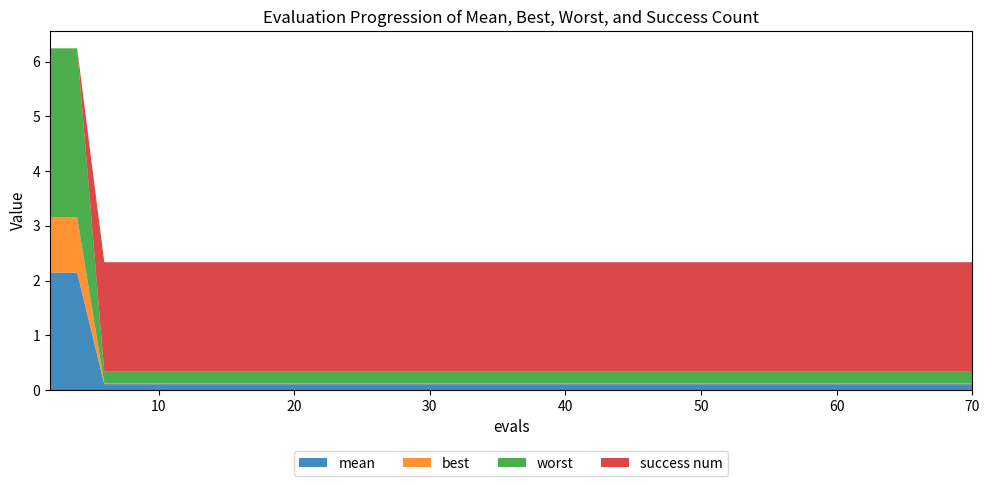

Reading right to left, extract all data points from this chart.

mean: 70=0.1	69=0.1	67=0.1	65=0.1	63=0.1	62=0.1	60=0.1	59=0.1	58=0.1	57=0.1	55=0.1	53=0.1	51=0.1	50=0.1	48=0.1	46=0.1	45=0.1	44=0.1	42=0.1	41=0.1	39=0.1	37=0.1	35=0.1	33=0.1	31=0.1	29=0.1	27=0.1	25=0.1	24=0.1	22=0.1	20=0.1	18=0.1	16=0.1	14=0.1	12=0.1	10=0.1	8=0.1	6=0.1	4=2.1	2=2.1
best: 70=0.0	69=0.0	67=0.0	65=0.0	63=0.0	62=0.0	60=0.0	59=0.0	58=0.0	57=0.0	55=0.0	53=0.0	51=0.0	50=0.0	48=0.0	46=0.0	45=0.0	44=0.0	42=0.0	41=0.0	39=0.0	37=0.0	35=0.0	33=0.0	31=0.0	29=0.0	27=0.0	25=0.0	24=0.0	22=0.0	20=0.0	18=0.0	16=0.0	14=0.0	12=0.0	10=0.0	8=0.0	6=0.0	4=1.0	2=1.0
worst: 70=0.2	69=0.2	67=0.2	65=0.2	63=0.2	62=0.2	60=0.2	59=0.2	58=0.2	57=0.2	55=0.2	53=0.2	51=0.2	50=0.2	48=0.2	46=0.2	45=0.2	44=0.2	42=0.2	41=0.2	39=0.2	37=0.2	35=0.2	33=0.2	31=0.2	29=0.2	27=0.2	25=0.2	24=0.2	22=0.2	20=0.2	18=0.2	16=0.2	14=0.2	12=0.2	10=0.2	8=0.2	6=0.2	4=3.1	2=3.1
success num: 70=2.0	69=2.0	67=2.0	65=2.0	63=2.0	62=2.0	60=2.0	59=2.0	58=2.0	57=2.0	55=2.0	53=2.0	51=2.0	50=2.0	48=2.0	46=2.0	45=2.0	44=2.0	42=2.0	41=2.0	39=2.0	37=2.0	35=2.0	33=2.0	31=2.0	29=2.0	27=2.0	25=2.0	24=2.0	22=2.0	20=2.0	18=2.0	16=2.0	14=2.0	12=2.0	10=2.0	8=2.0	6=2.0	4=0.0	2=0.0